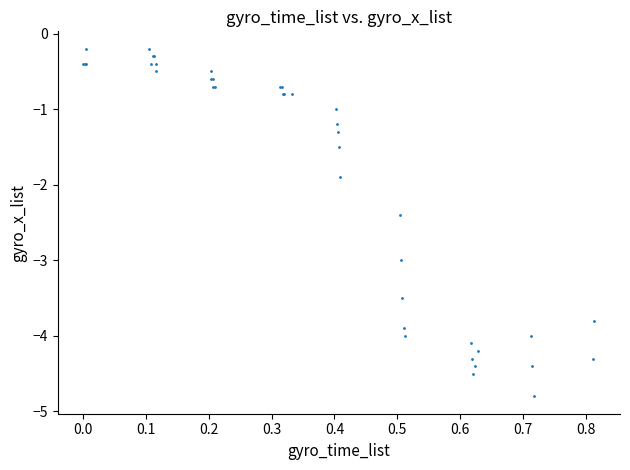

What Y value in the scatter plot is closest to -2?

-1.9